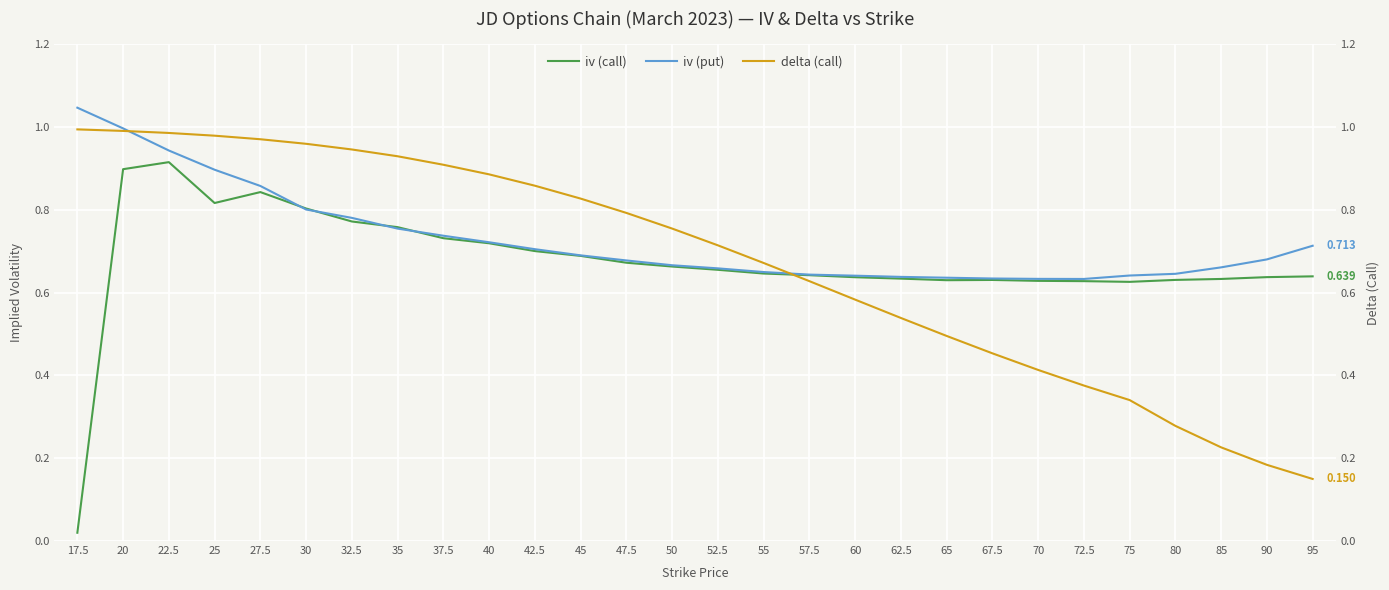

Rank the categories by iv (put) value from highest to lowest.

17.5, 20, 22.5, 25, 27.5, 30, 32.5, 35, 37.5, 40, 95, 42.5, 45, 90, 47.5, 50, 85, 52.5, 55, 80, 57.5, 75, 60, 62.5, 65, 67.5, 70, 72.5